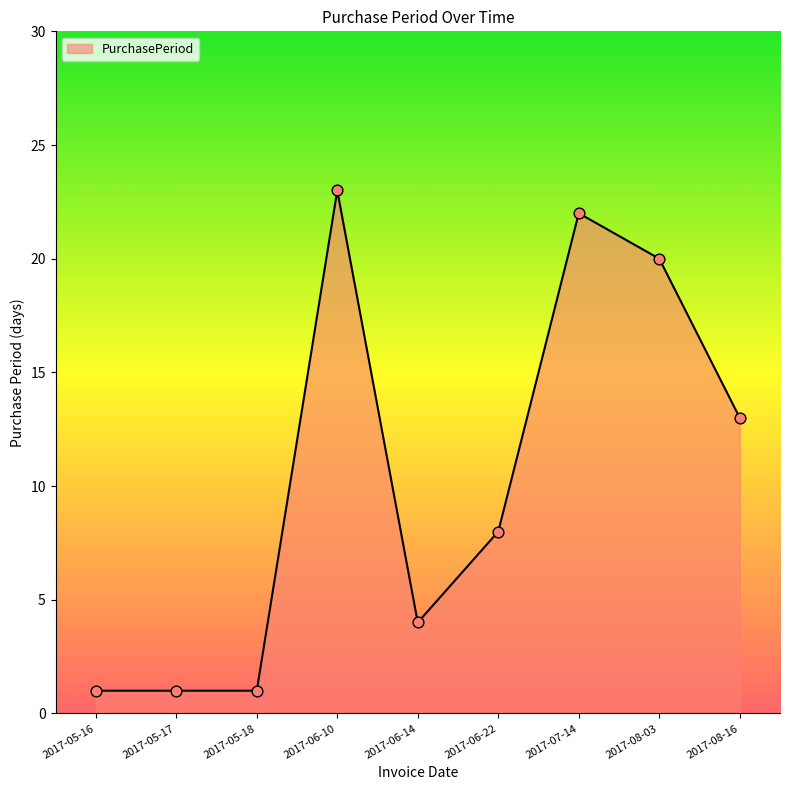

What is the change in value from 2017-05-17 to 2017-07-14?

+21